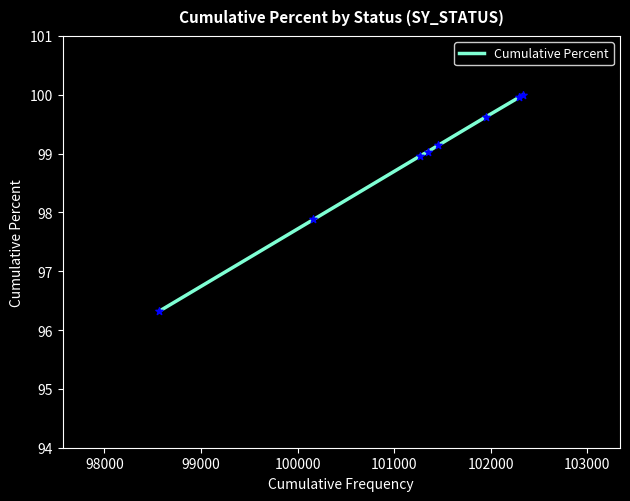

What is the difference between the second highest and second lowest values?

2.1